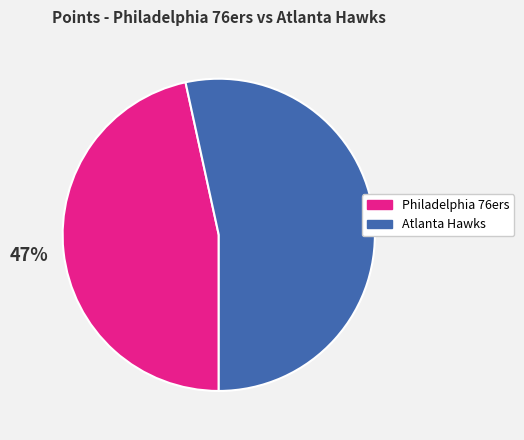

How many segments does this pie chart have?

2